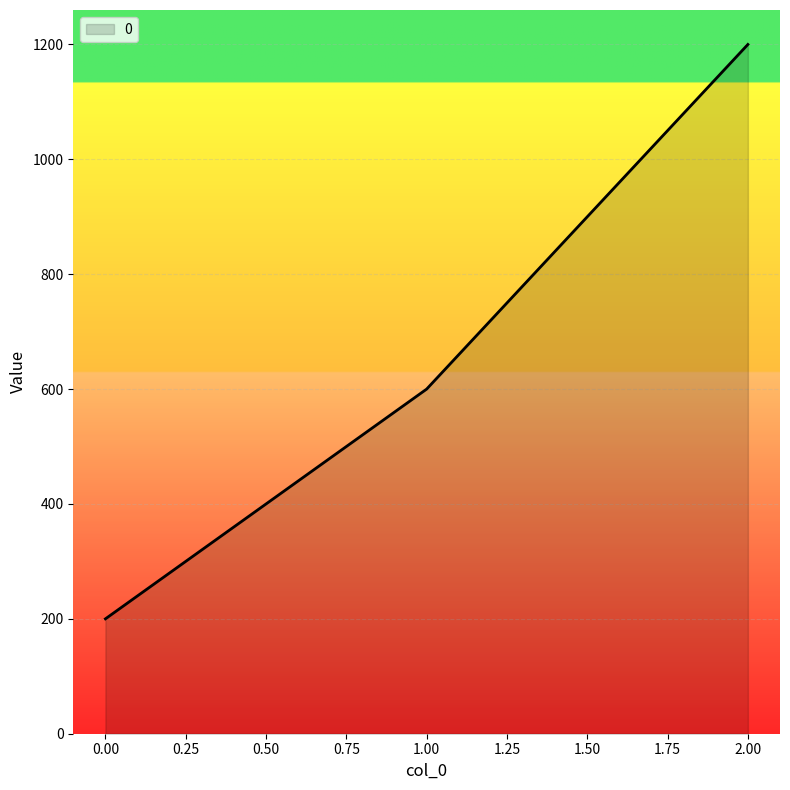

Is it true that the value at 2.00 is 792?

False